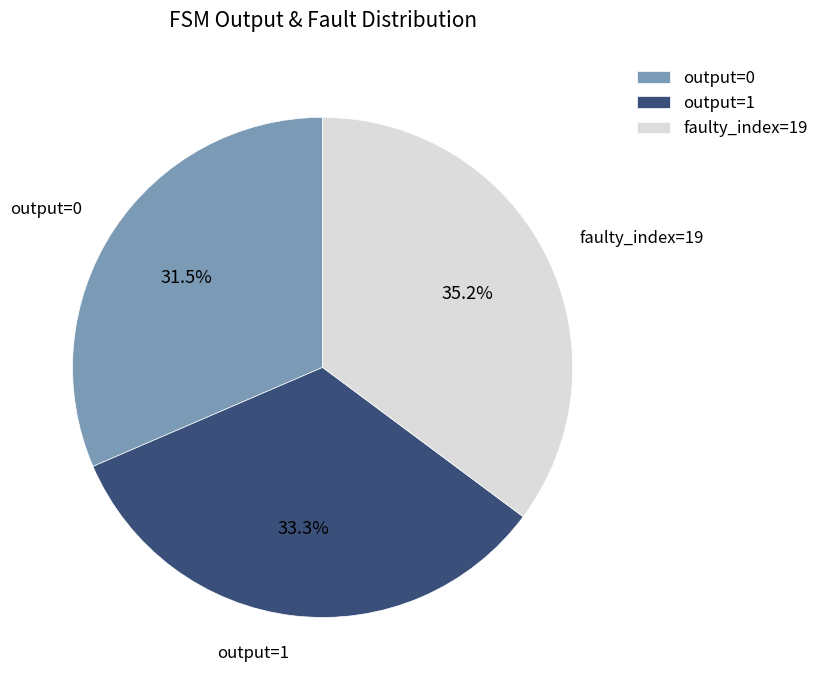

What portion of the pie excludes output=0?

68.5%